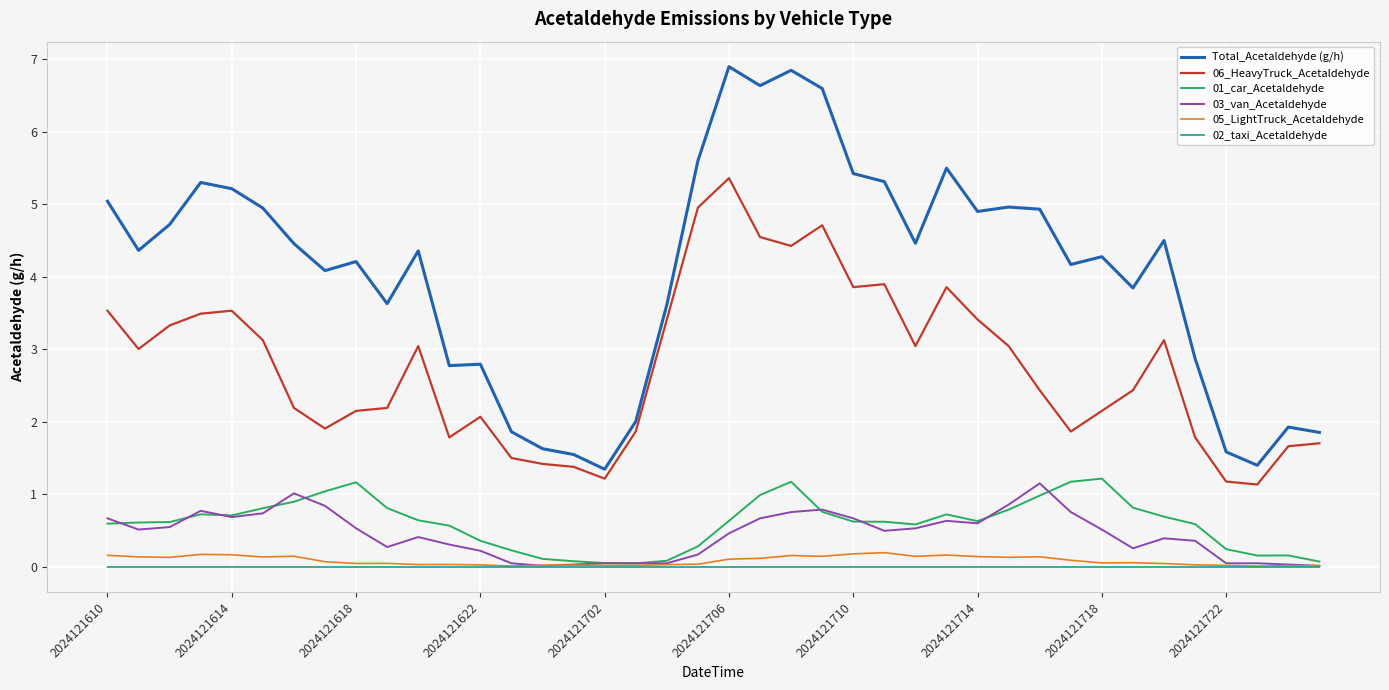

True or false: Total_Acetaldehyde (g/h) and 02_taxi_Acetaldehyde intersect in this chart.

False